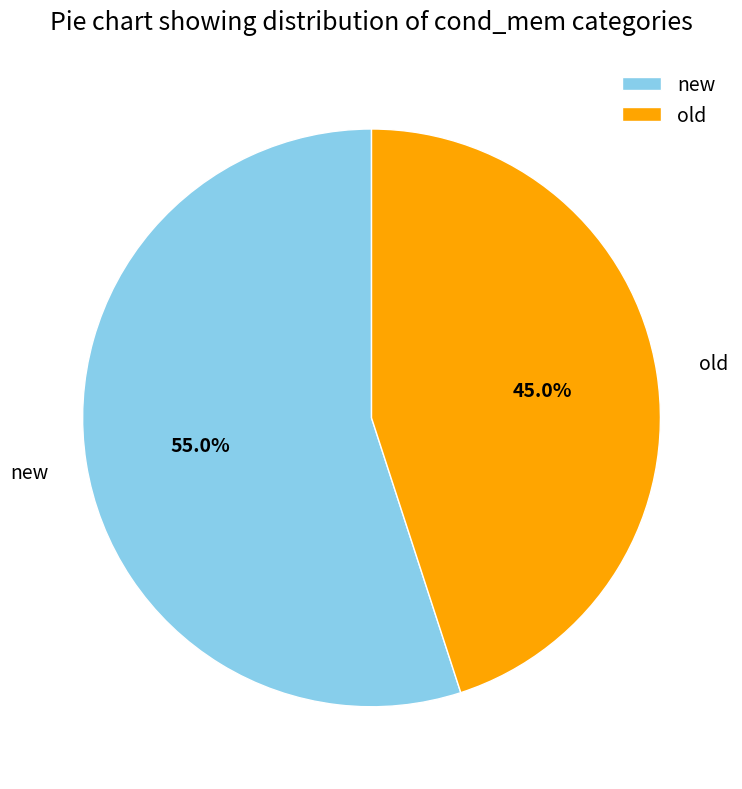

Rank the categories by value from highest to lowest.

new, old